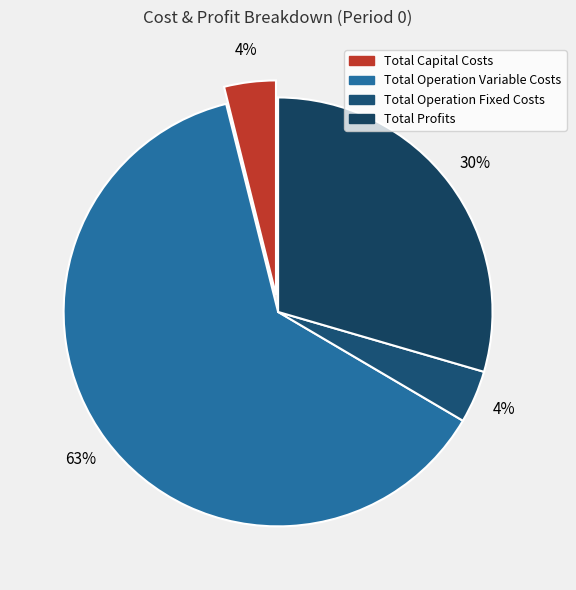

How many segments does this pie chart have?

4